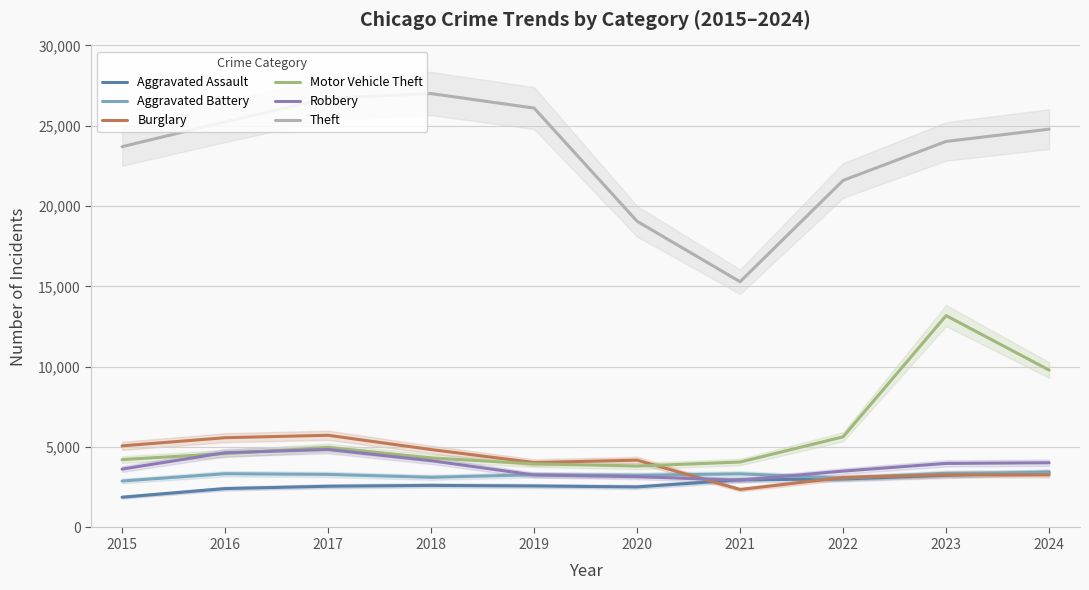

What is the sum of all Robbery values?

38190